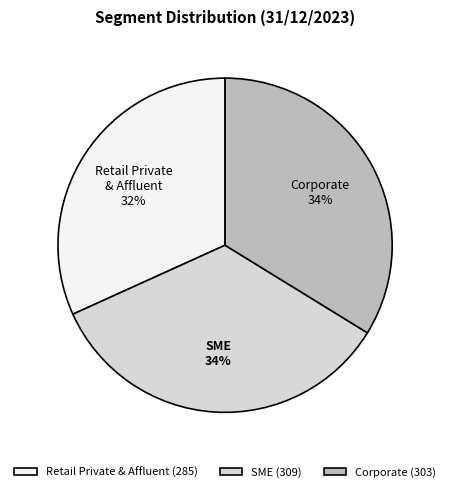

To the nearest percent, what percentage of the pie is Corporate (303)?

34%